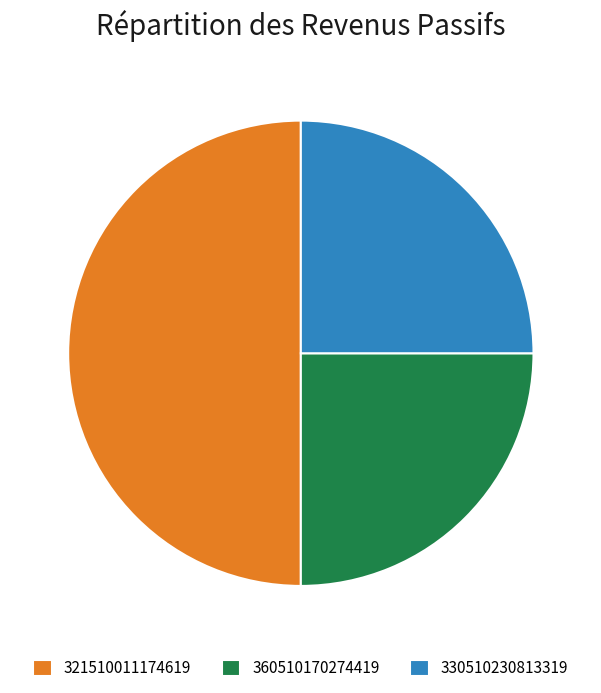

Which category has the biggest portion of the pie?

321510011174619